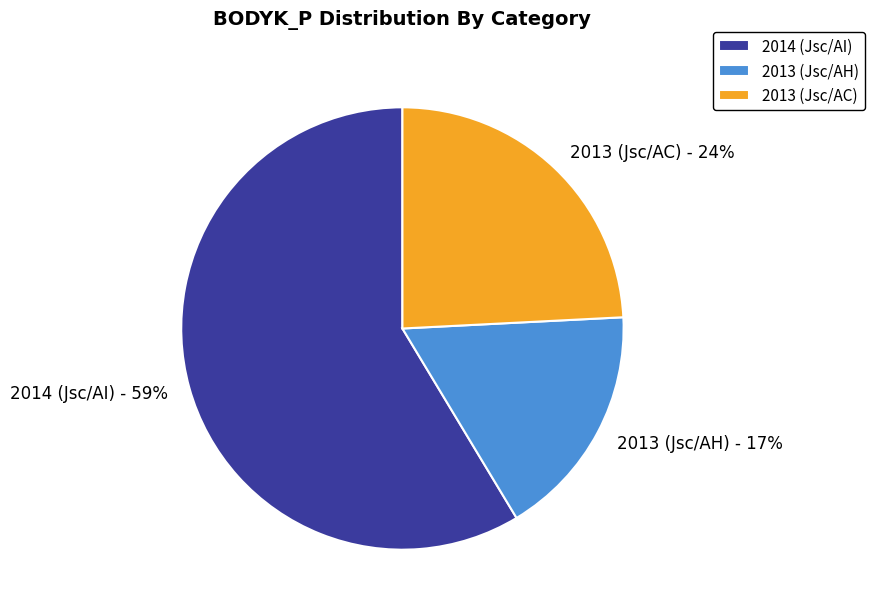

What percentage is the 2013 (Jsc/AH) slice, to the nearest percent?

17%